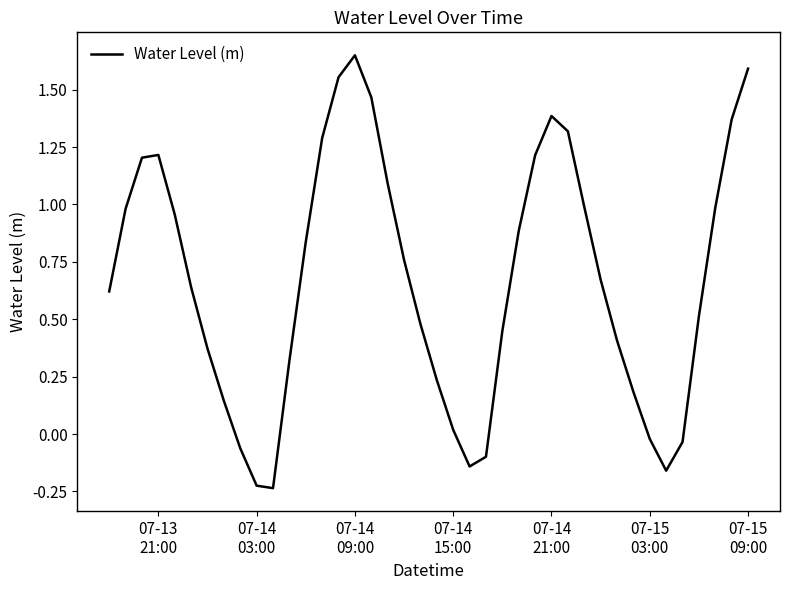

What is the difference between the maximum and minimum values?

1.9